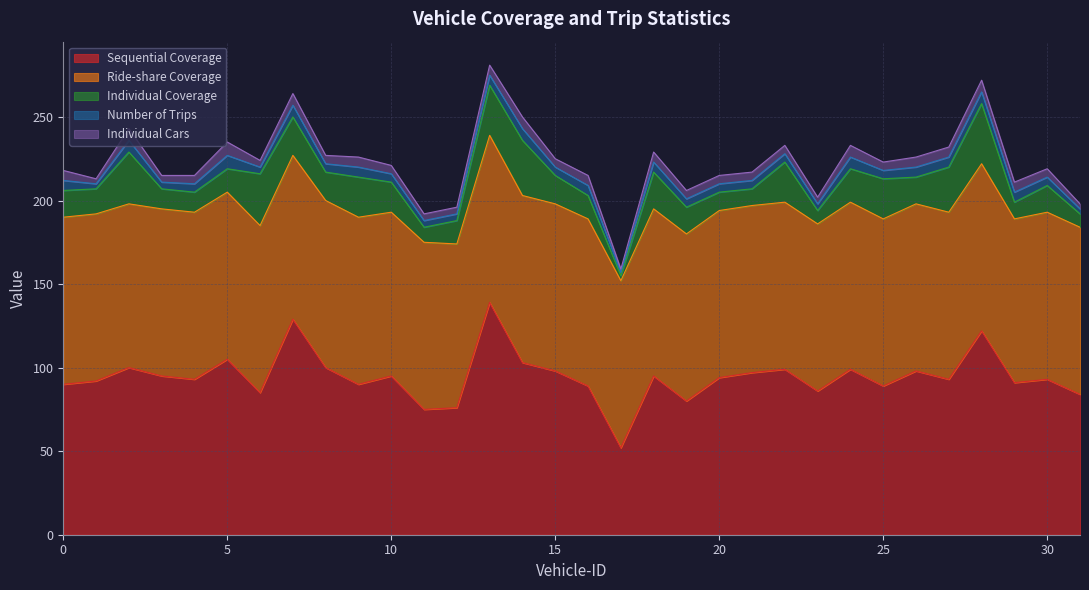

What is the difference between the Individual Coverage values at 1 and 2?

16